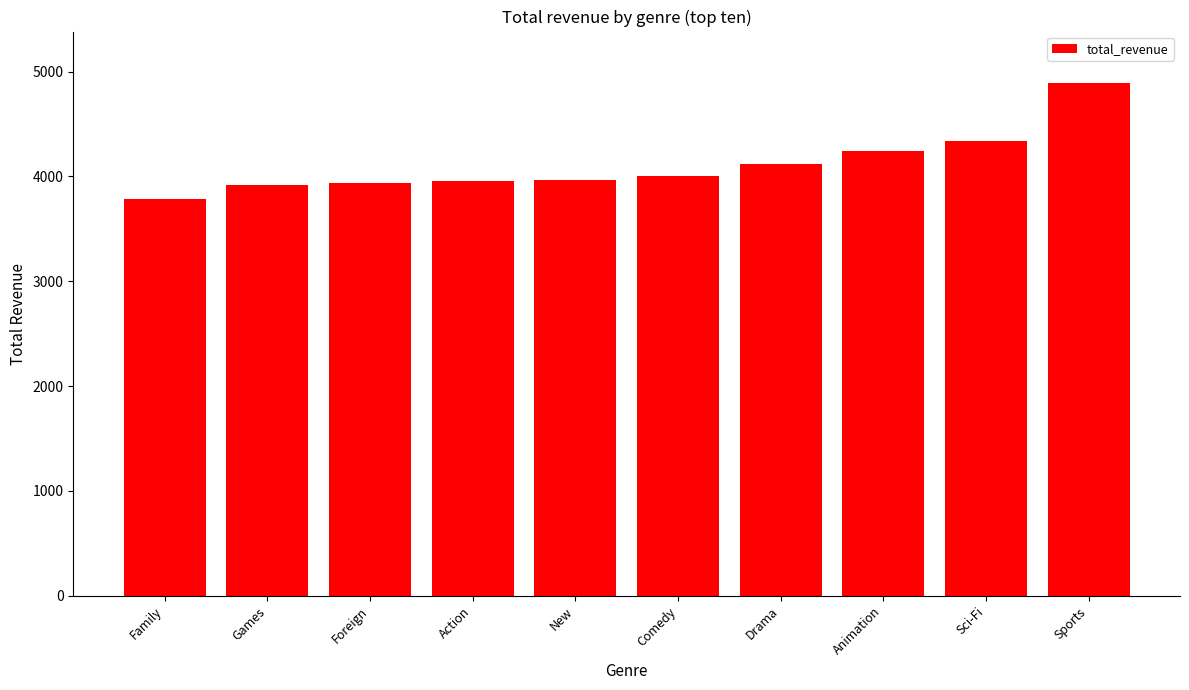

Approximately how many times larger is the value at New compared to Sci-Fi?

0.9